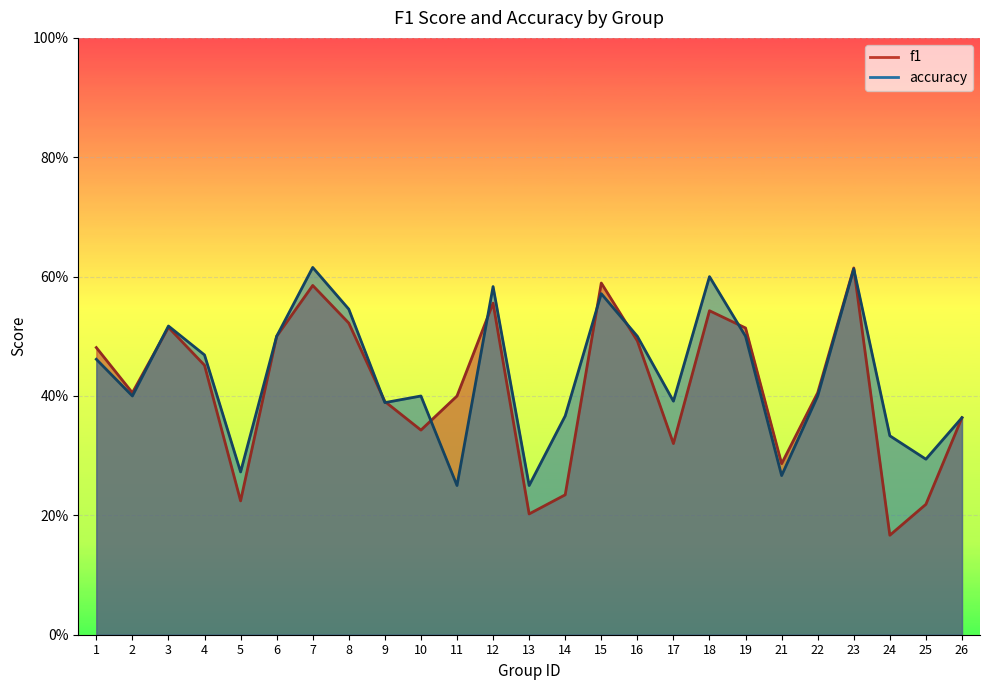

What is the highest value of the accuracy series?

0.6